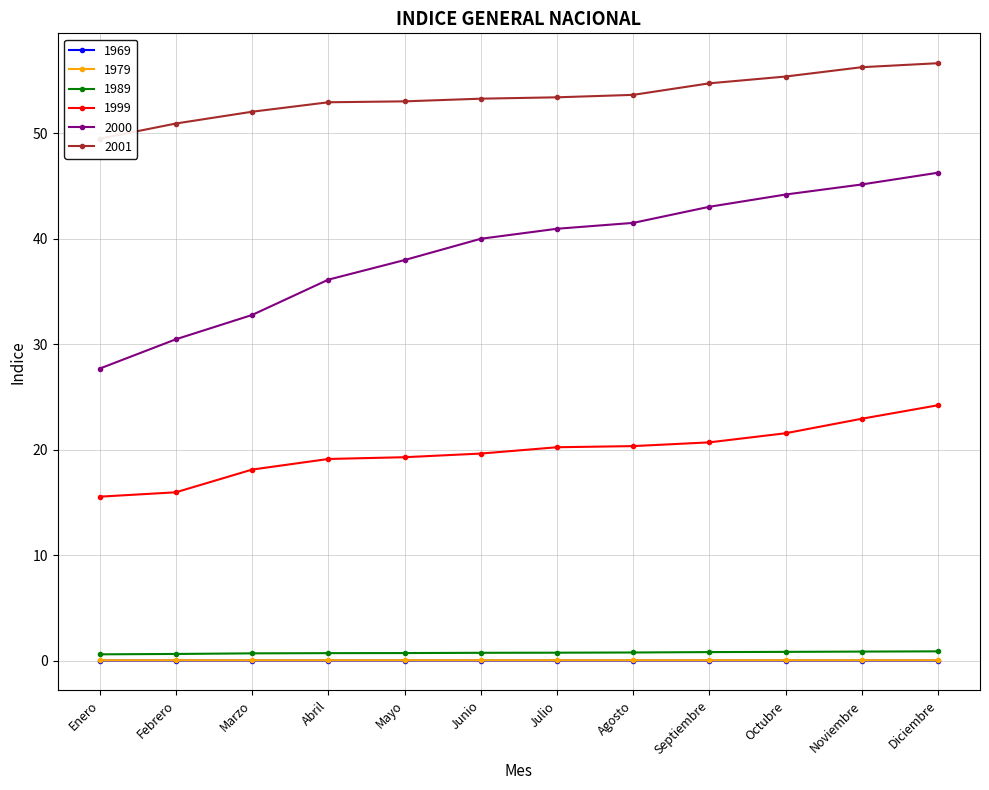

At which category does the chart reach its minimum across all series?

Enero